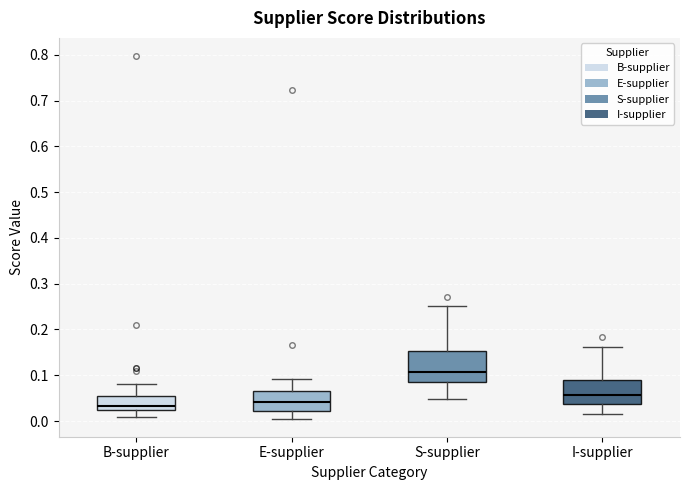

Reading left to right, read every box against the y-axis: the position of its median line, the range the box covers, and the ends of its whiskers. The values are not printed on the chart, so give them approximately, as read against the axis.

B-supplier: median 0.03, box 0.02 to 0.05, whiskers 0.01 to 0.08
E-supplier: median 0.04, box 0.02 to 0.07, whiskers 0.01 to 0.09
S-supplier: median 0.11, box 0.09 to 0.15, whiskers 0.05 to 0.25
I-supplier: median 0.06, box 0.04 to 0.09, whiskers 0.02 to 0.16